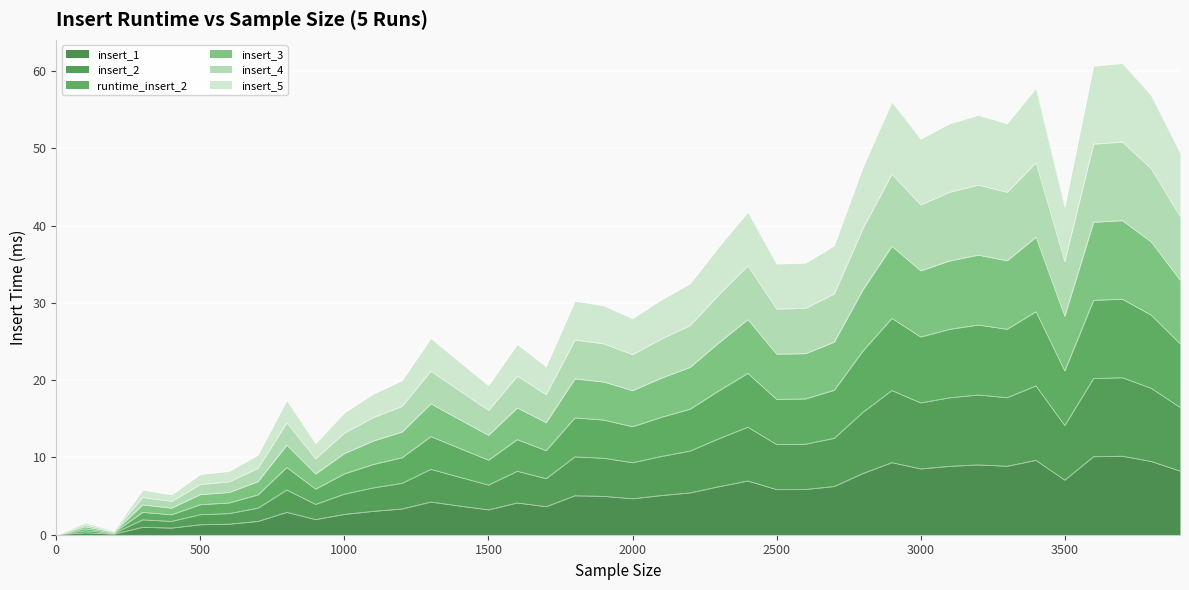

True or false: insert_1 has a value of 4.3 at 0.

False